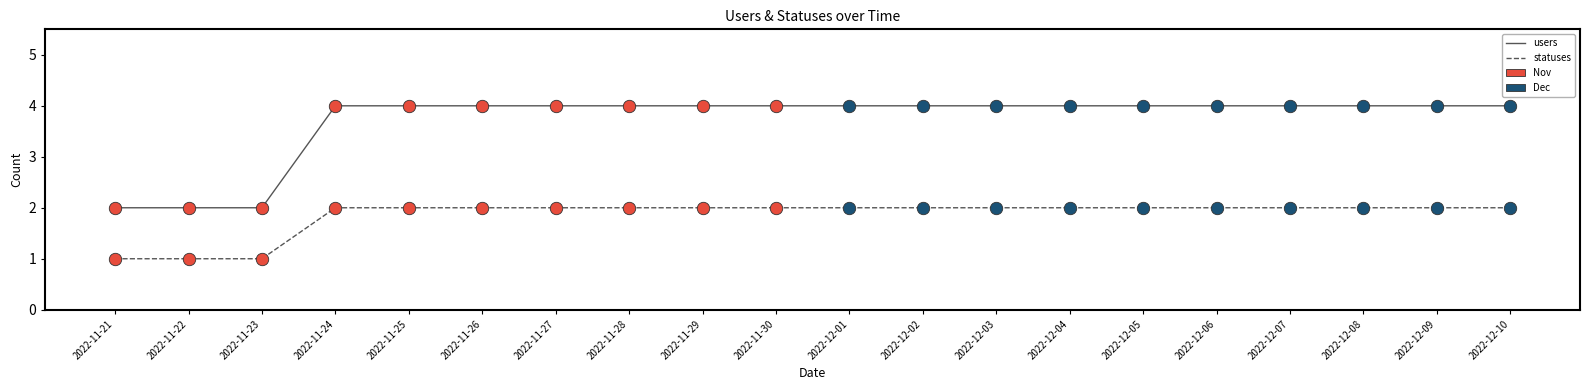

At which category is the sum across all series the highest?

2022-11-24